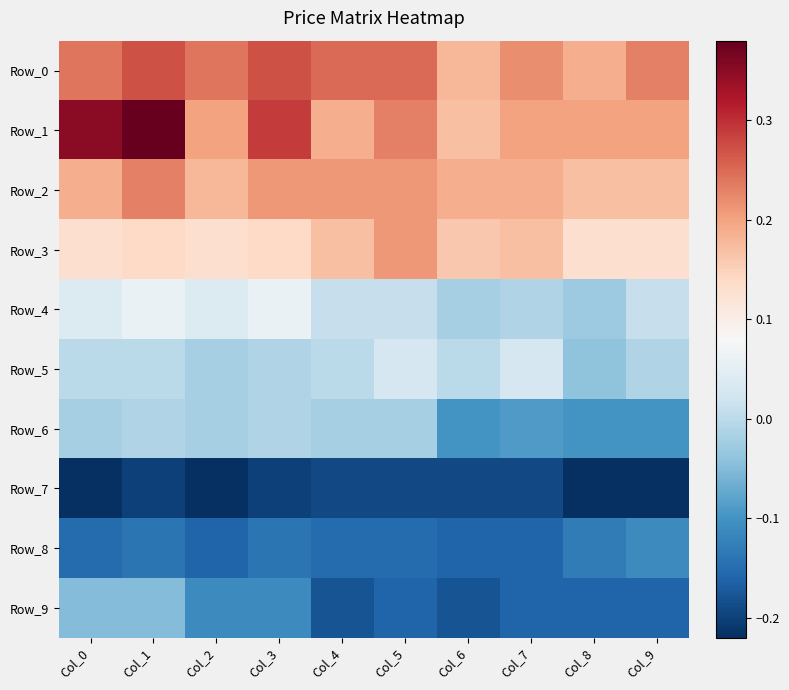

Which label corresponds to the smallest value in the chart?

Col_0